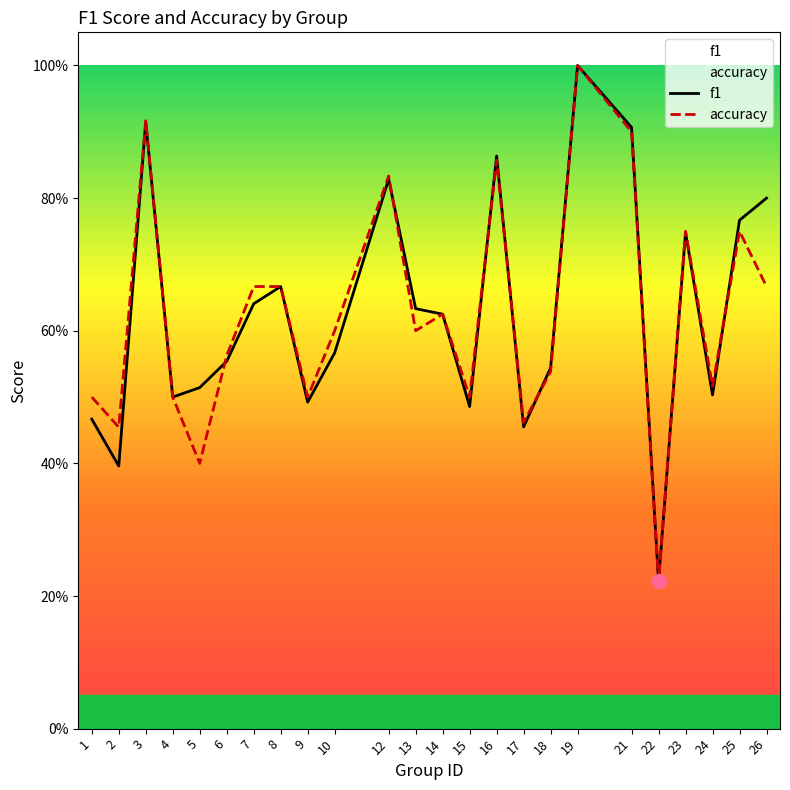

Reading left to right, what are all the values shown in this chart?

f1: 0.5	0.4	0.9	0.5	0.5	0.6	0.6	0.7	0.5	0.6	0.8	0.6	0.6	0.5	0.9	0.5	0.5	1.0	0.9	0.2	0.7	0.5	0.8	0.8
accuracy: 0.5	0.5	0.9	0.5	0.4	0.6	0.7	0.7	0.5	0.6	0.8	0.6	0.6	0.5	0.9	0.5	0.5	1.0	0.9	0.2	0.8	0.5	0.8	0.7